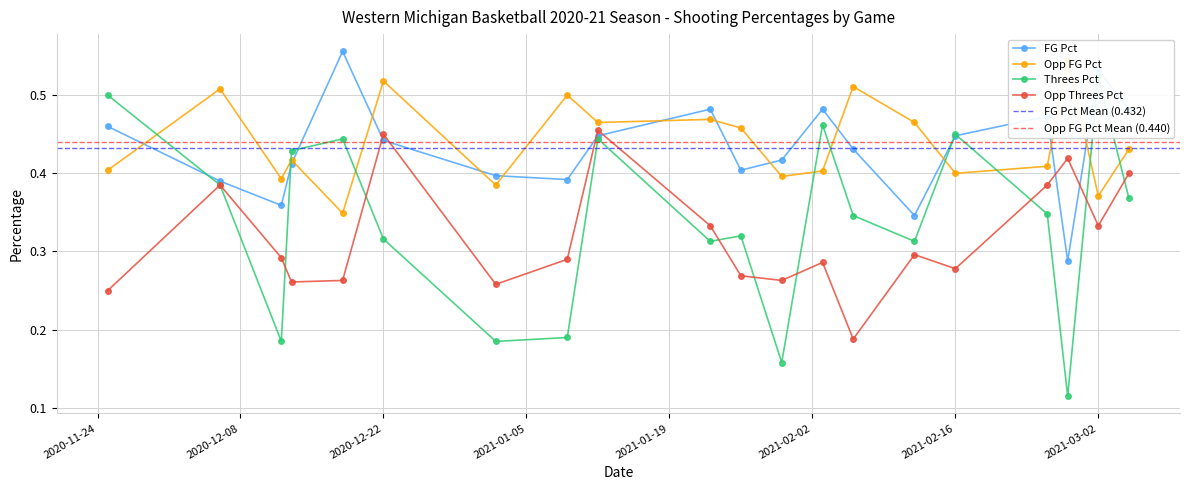

At 2021-02-12, list the series in order from largest to smallest.

Opp_FG_Pct, FG_Pct, Threes_Pct, Opp_Threes_Pct